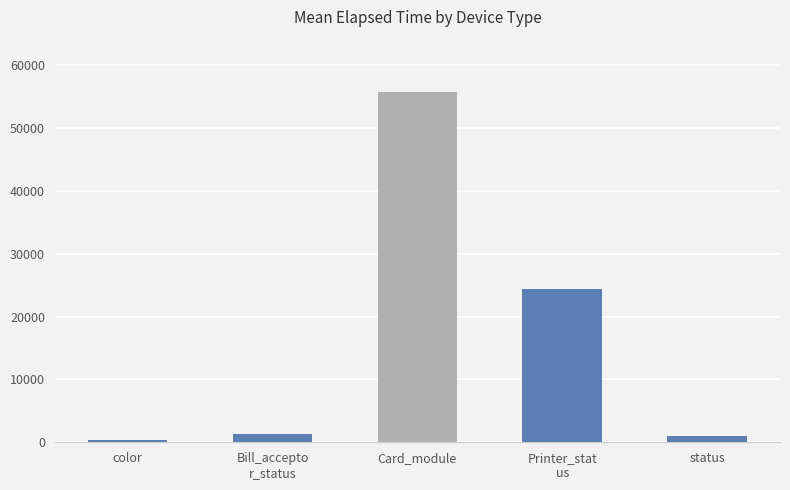

What is the value of the 1st bar from the left?

361